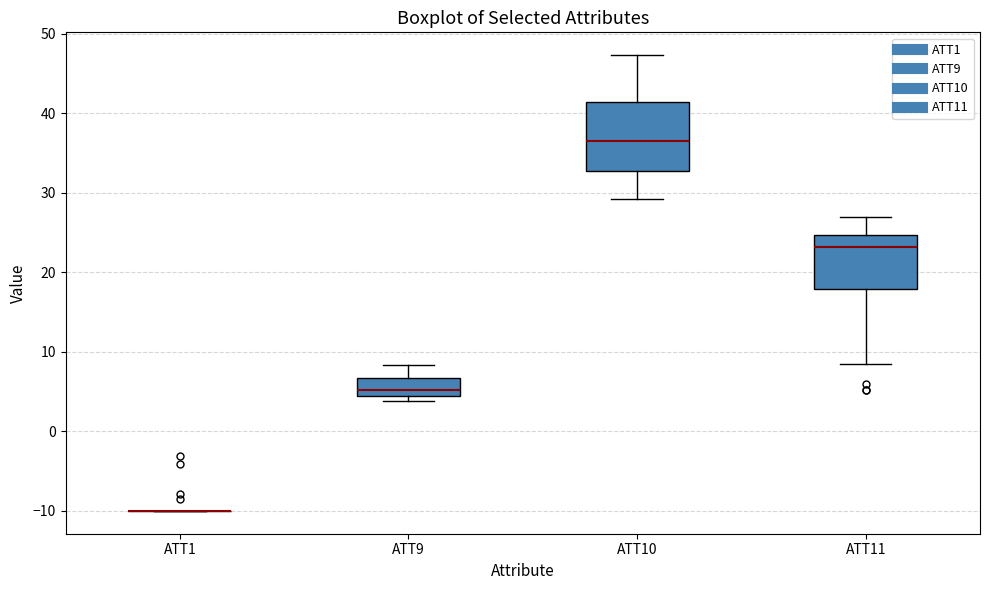

Where is the upper edge of the box for ATT10 on the y-axis? The values are not printed on the chart, so give them approximately, as read against the axis.

41